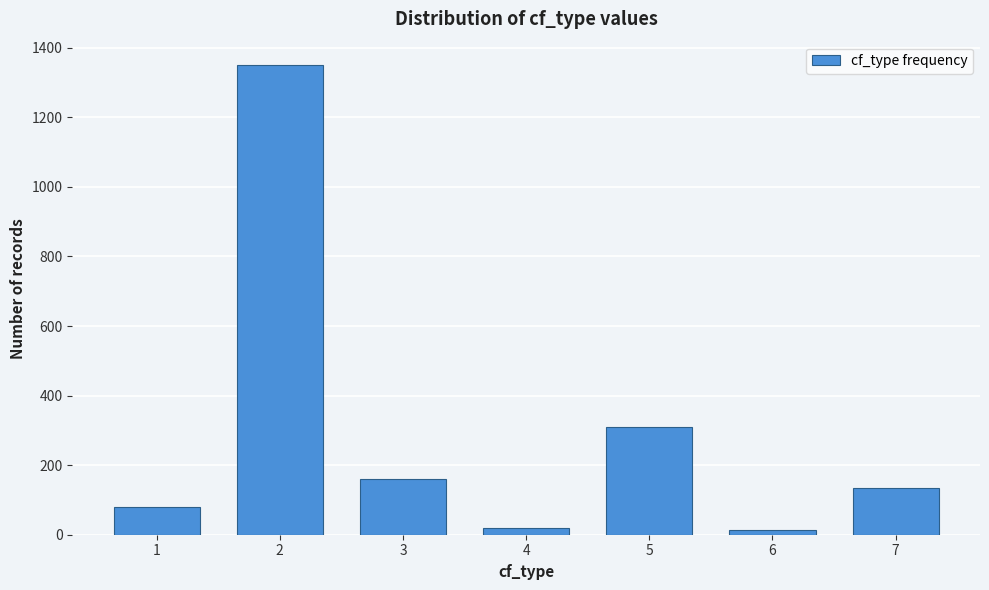

What is the sum of all values?

2070